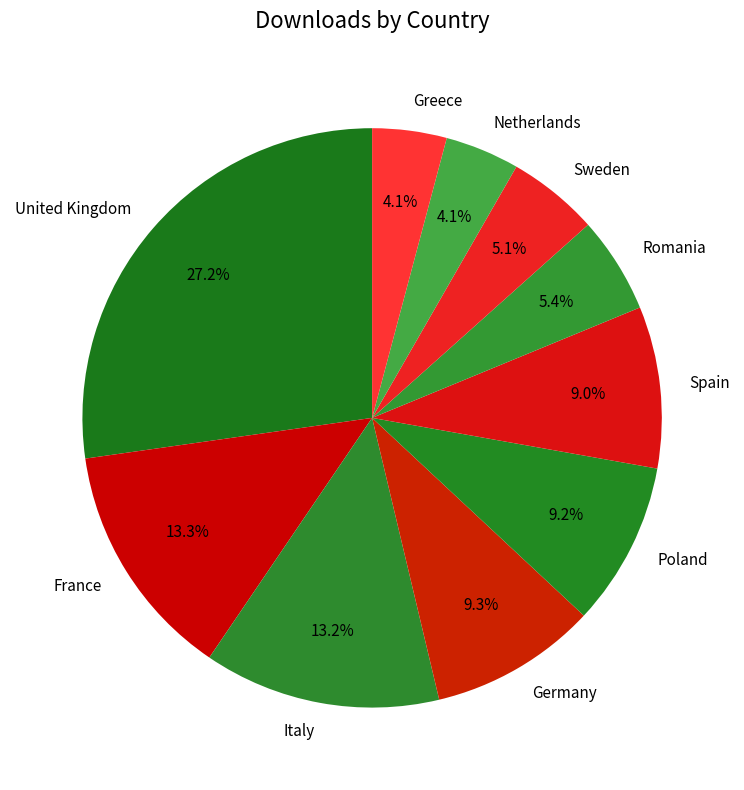

What portion of the pie excludes Germany?

90.7%